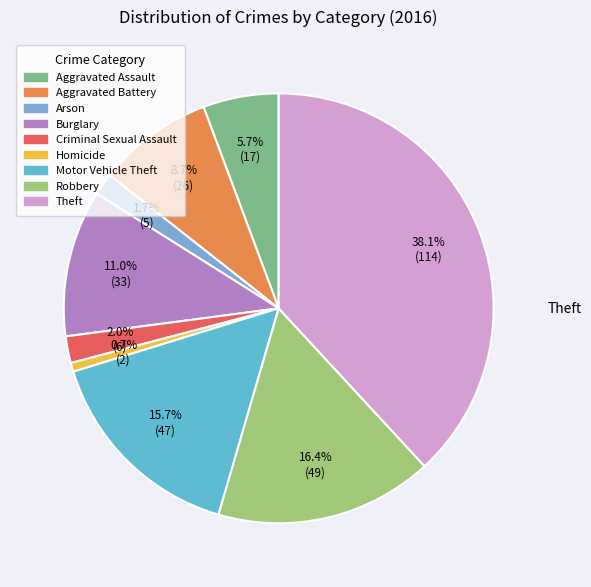

To the nearest percent, what portion does Theft represent?

38%